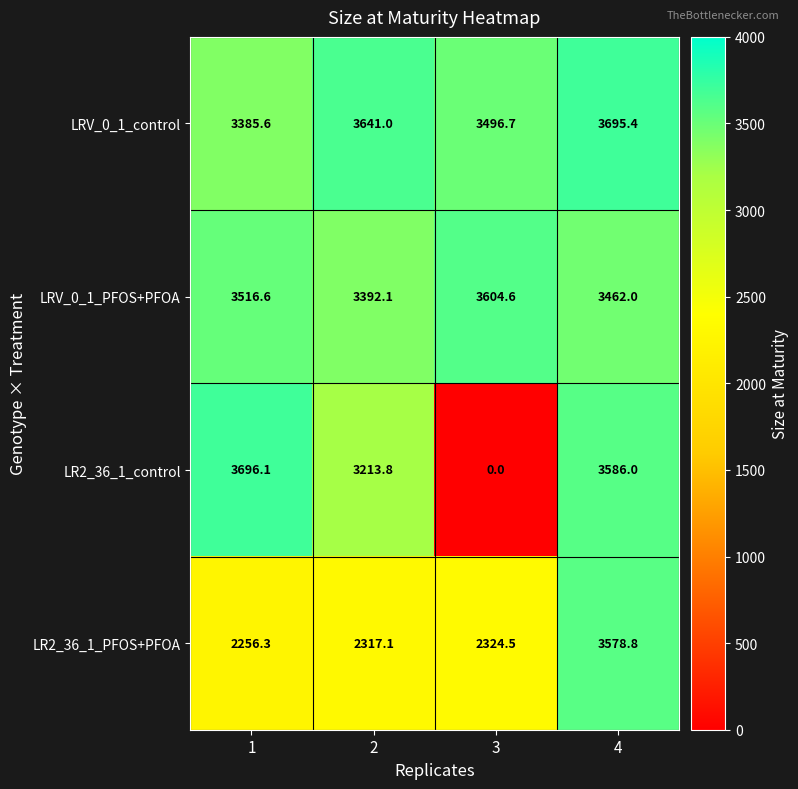

Is it true that LRV_0_1_PFOS+PFOA equals 1384.4 at 3?

False